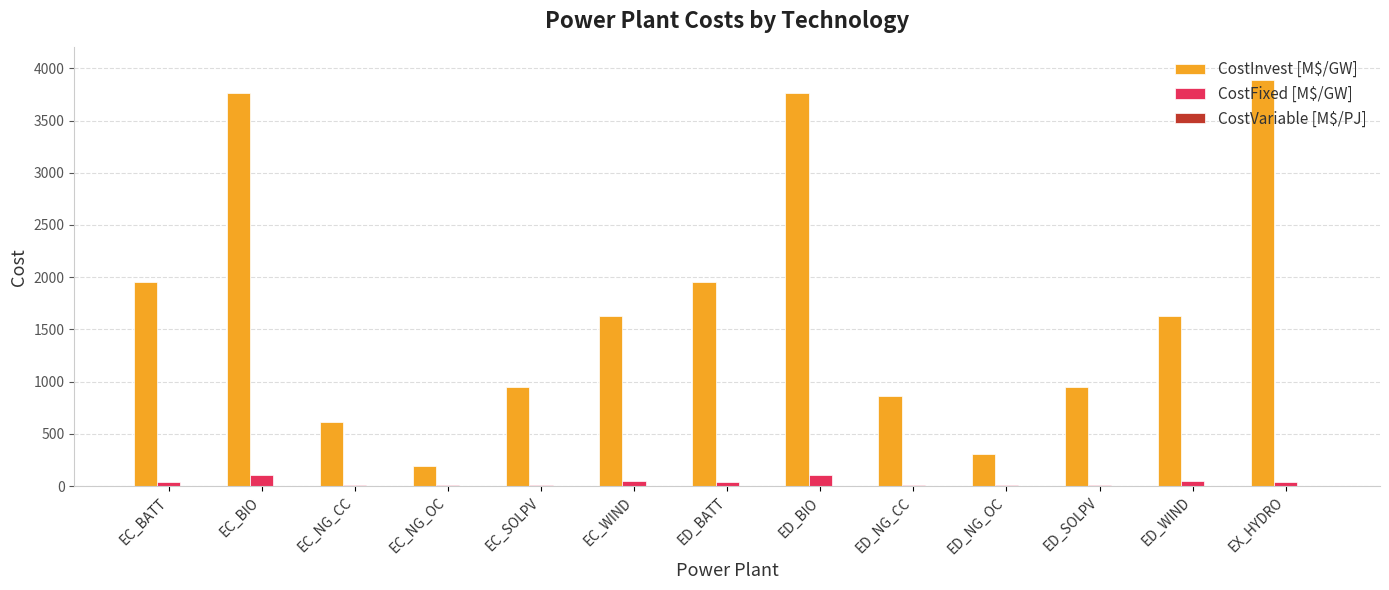

At which category does the chart reach its peak across all series?

EX_HYDRO